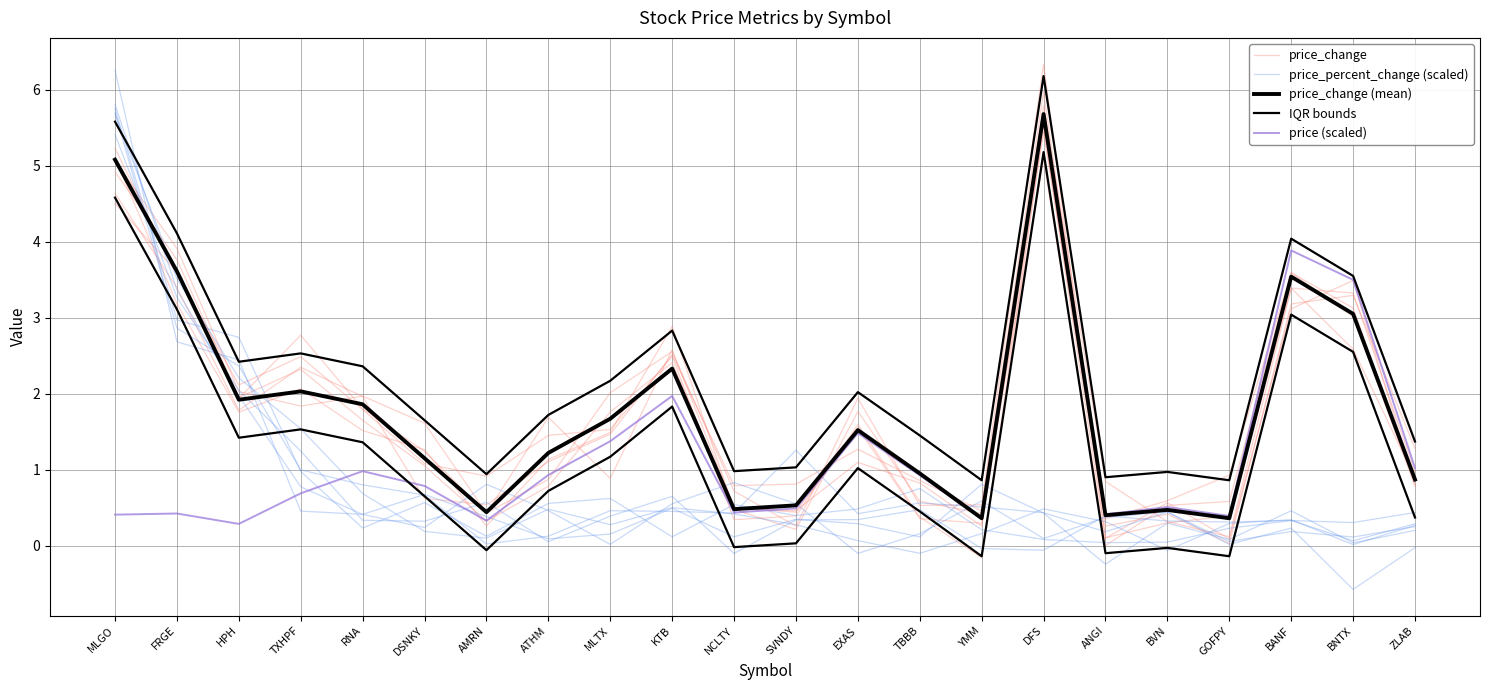

True or false: IQR bounds has a value of 2.8 at KTB.

True